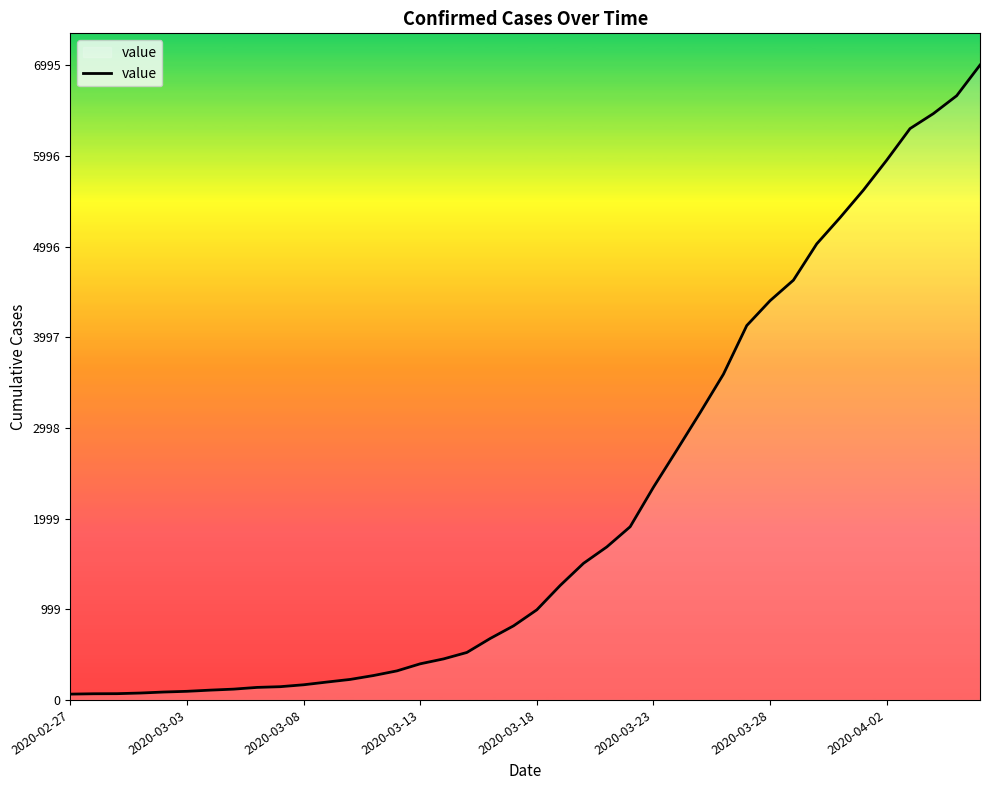

What is the average value?

2142